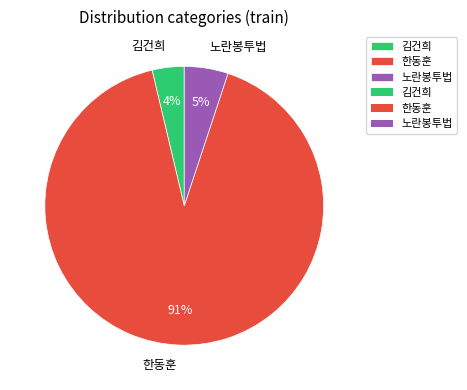

Rank the categories by value from lowest to highest.

김건희, 노란봉투법, 한동훈